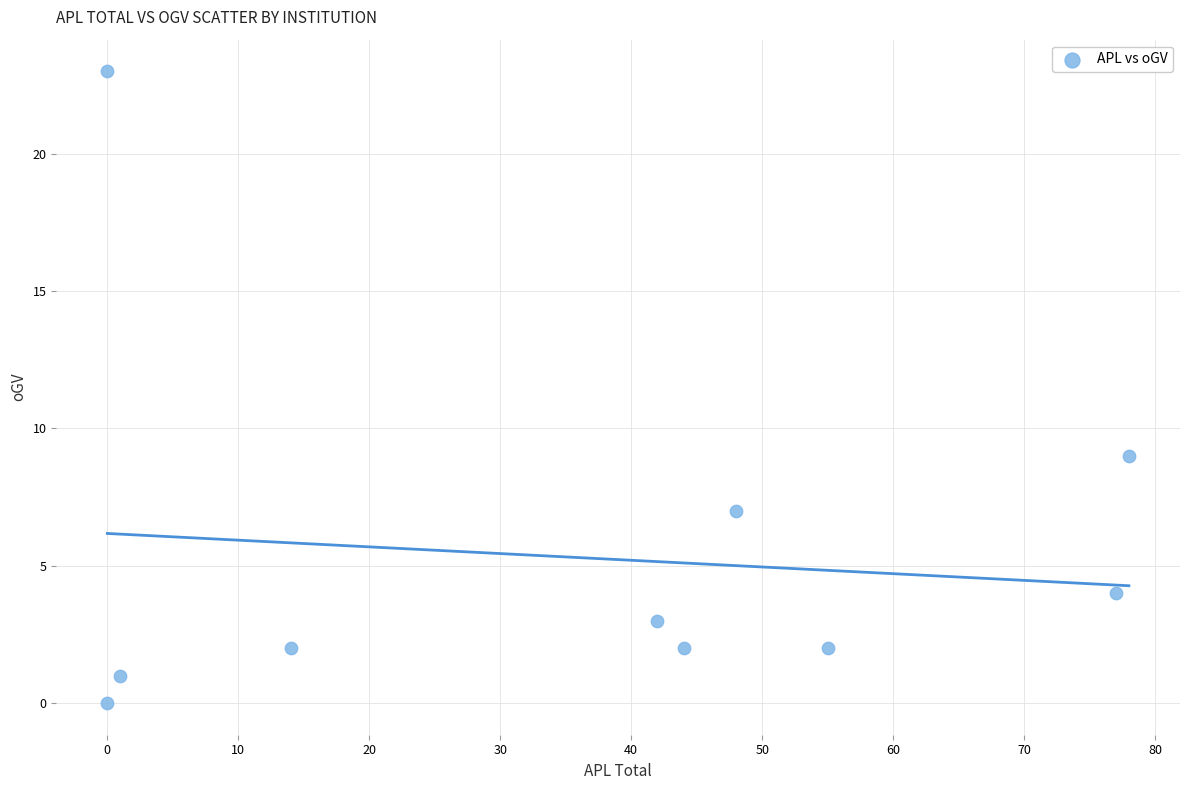

What is the average X value?

36